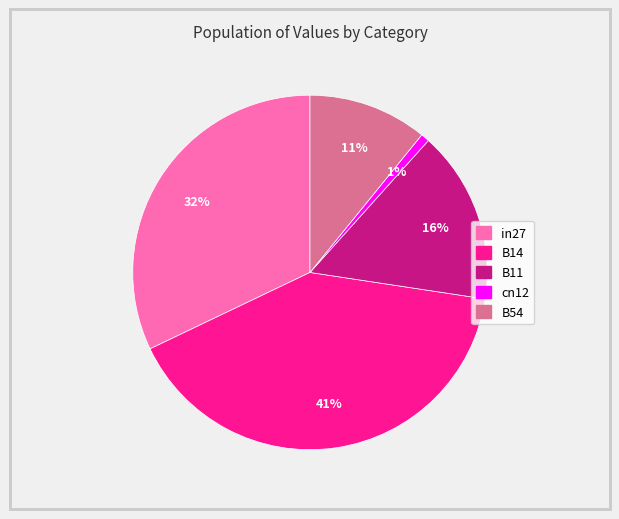

Is the sum of B14 and in27 greater than half?

Yes